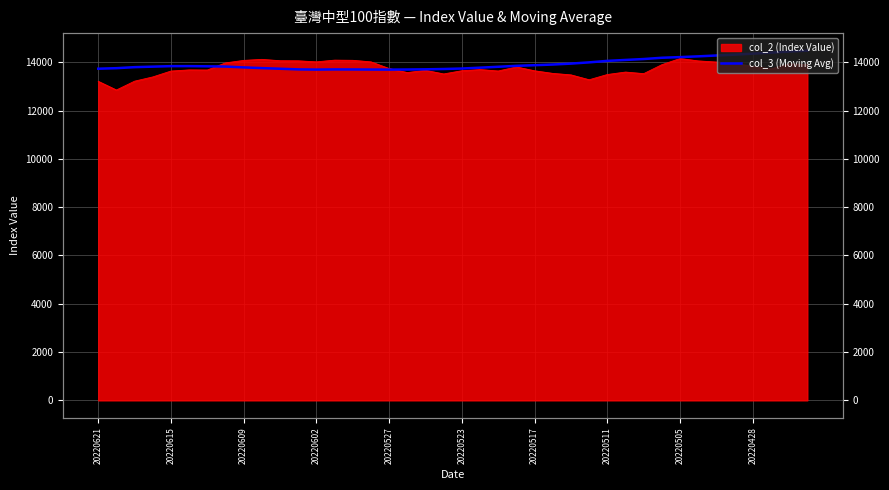

Approximately how many times larger is the value at 12 compared to 38?

0.9